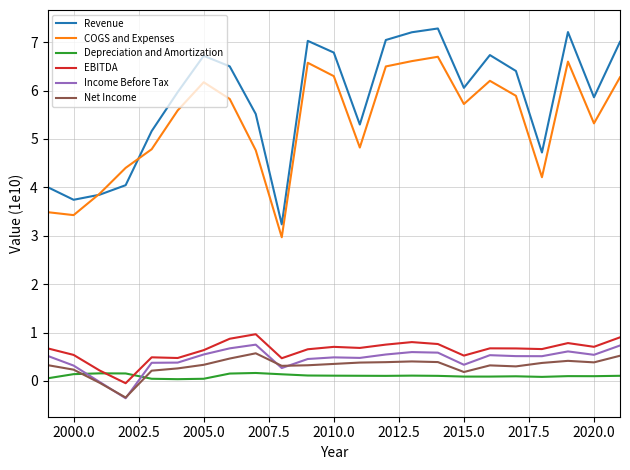

What is the maximum value for COGS and Expenses?

6.7